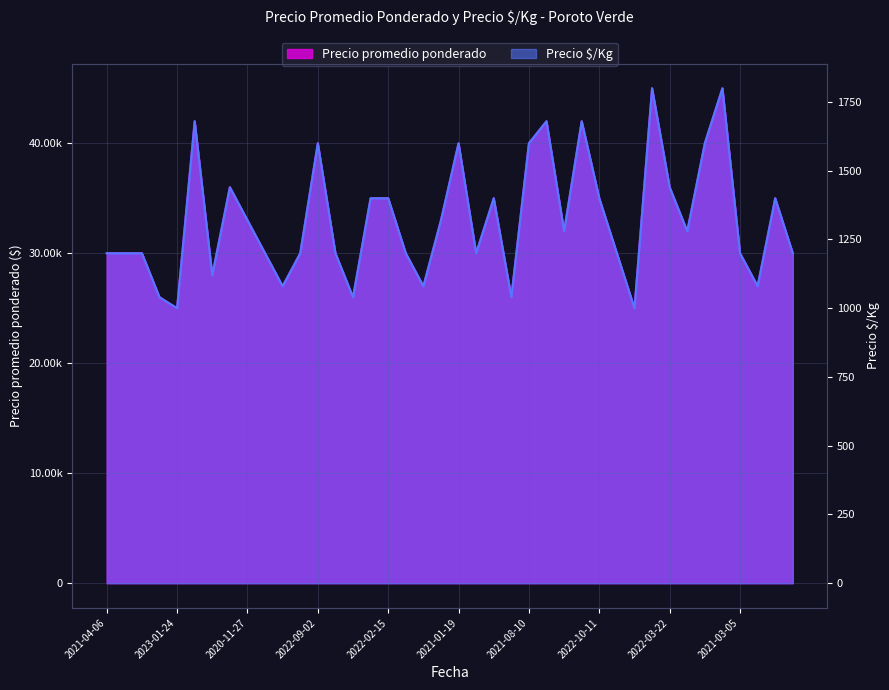

Which series changed the most between 2022-01-25 and 2022-09-02?

Precio promedio ponderado